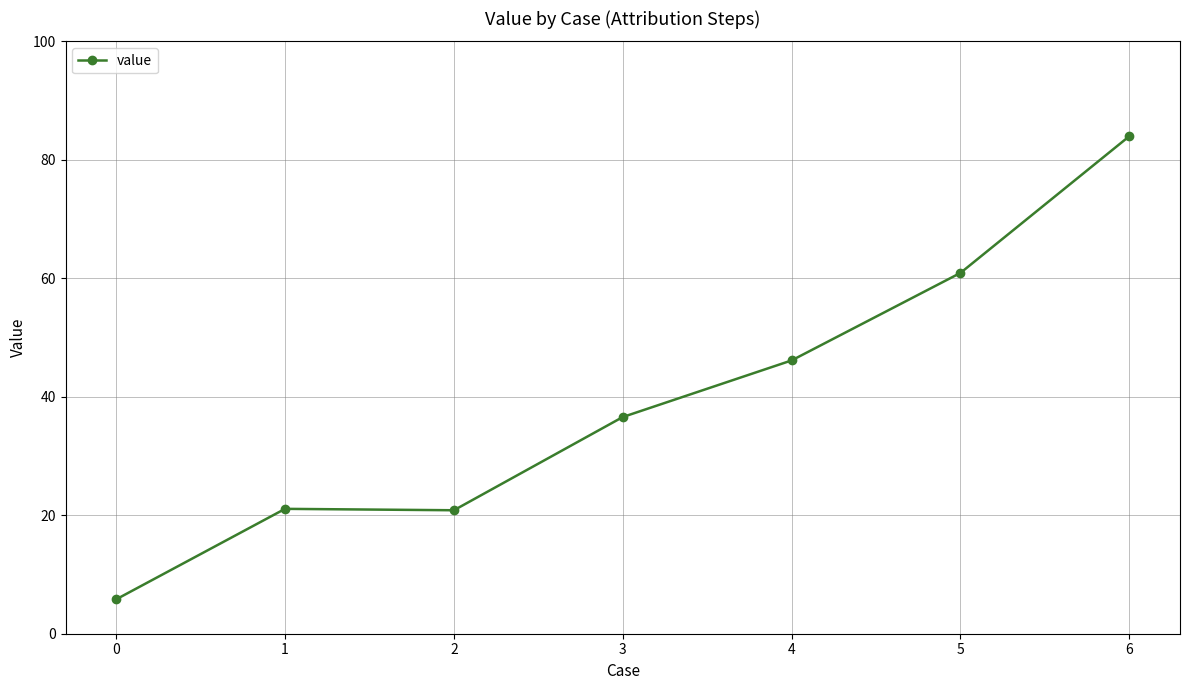

What is the smallest value displayed?

5.8